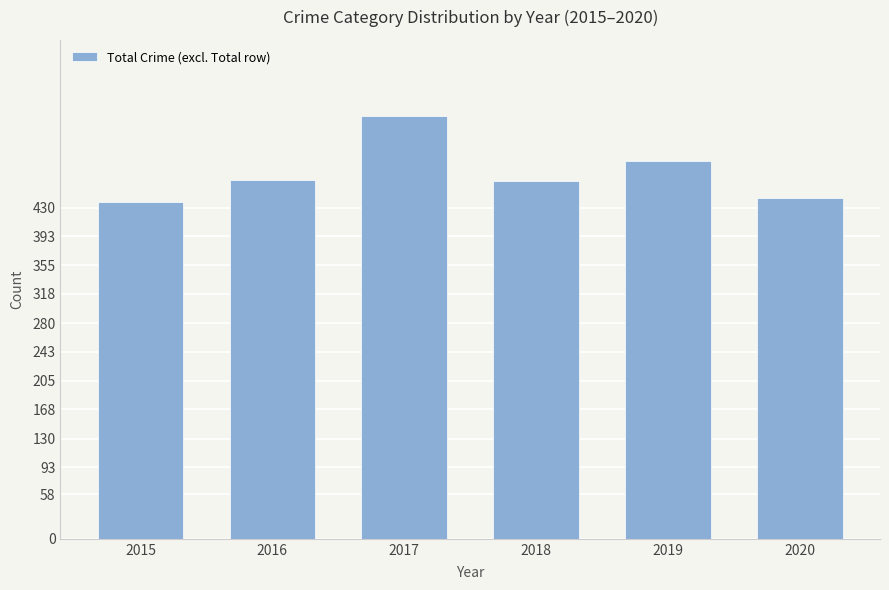

What is the approximate value at 2018?

464